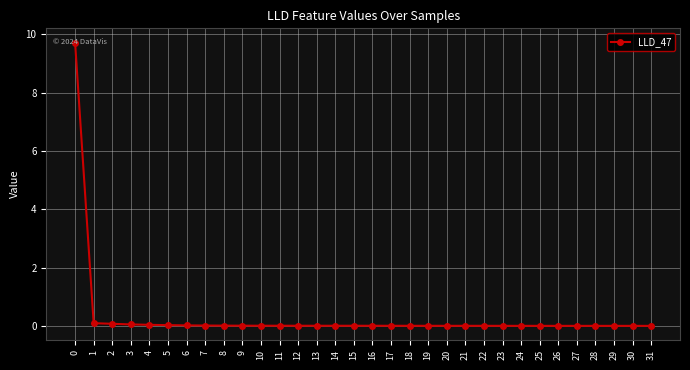

The chart shows a value of 0.0 at 21. True or false?

True